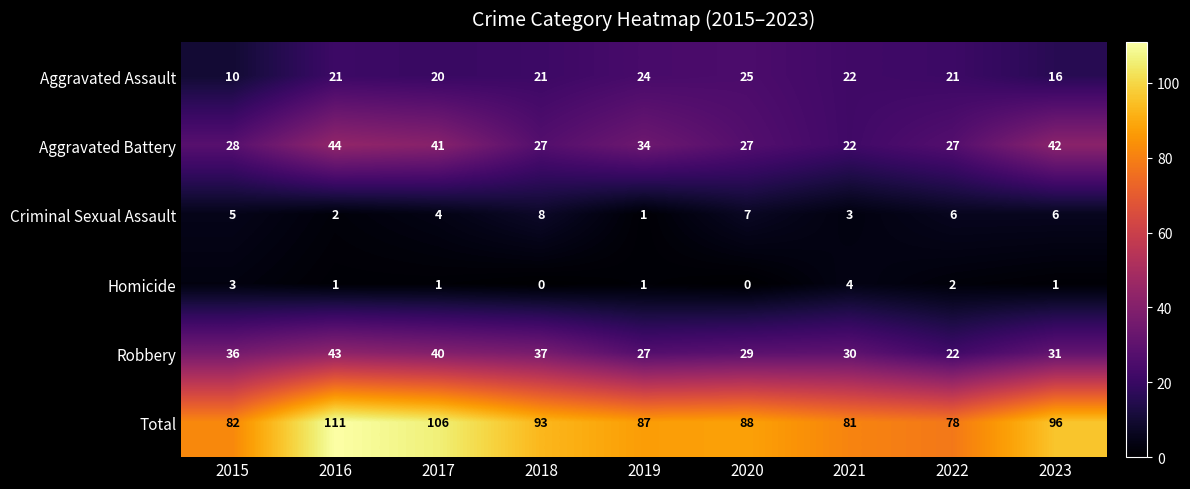

Which series changed the most between 2021 and 2023?

Aggravated Battery